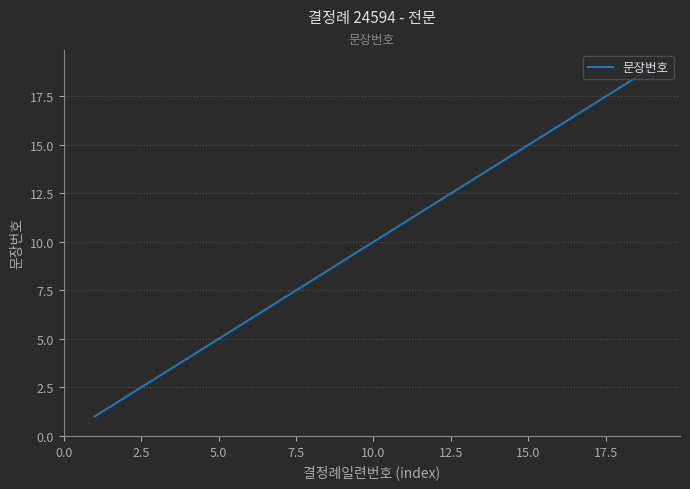

What is the minimum value shown in the chart?

1